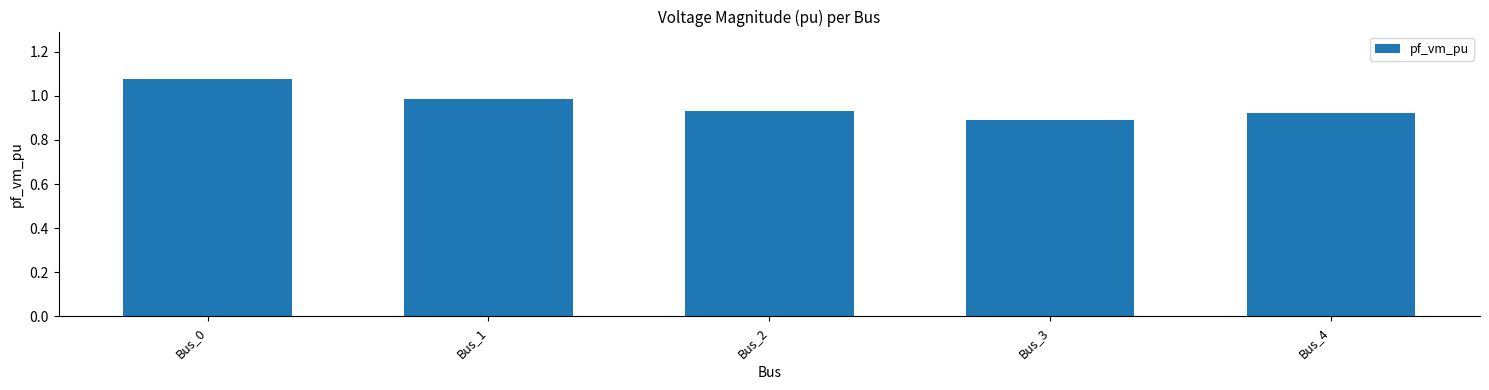

List the labels in order of value, largest first.

Bus_0, Bus_1, Bus_2, Bus_4, Bus_3